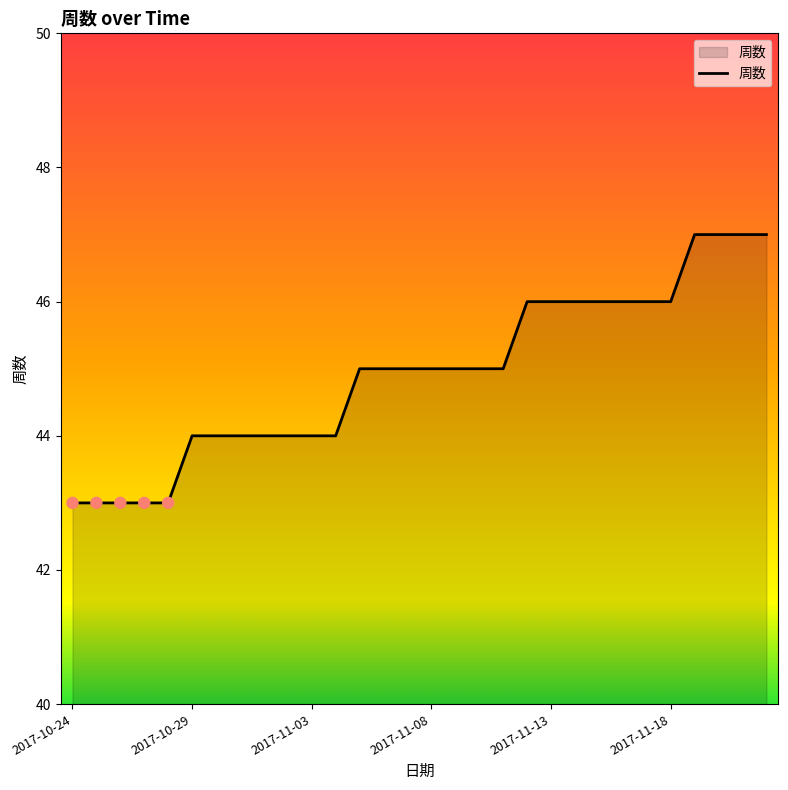

What is the greatest value displayed?

47